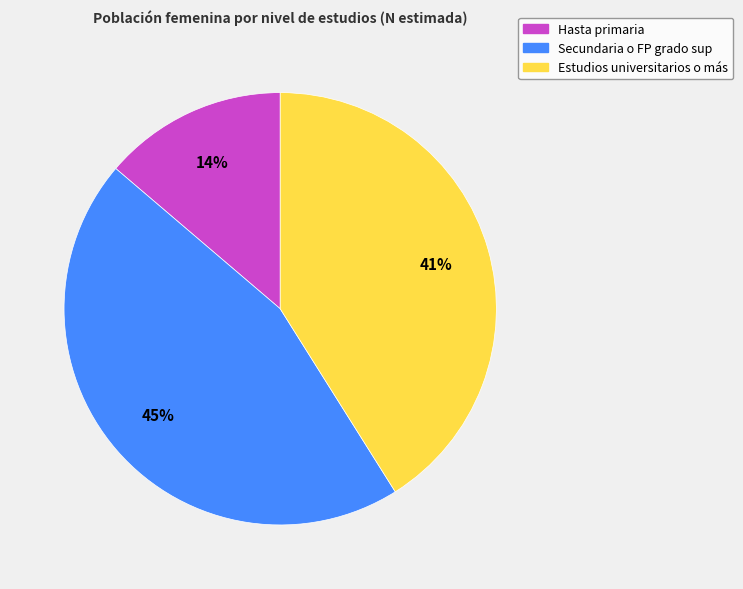

What is the ratio of the value at Estudios universitarios o más to the value at Secundaria o FP grado sup?

0.9